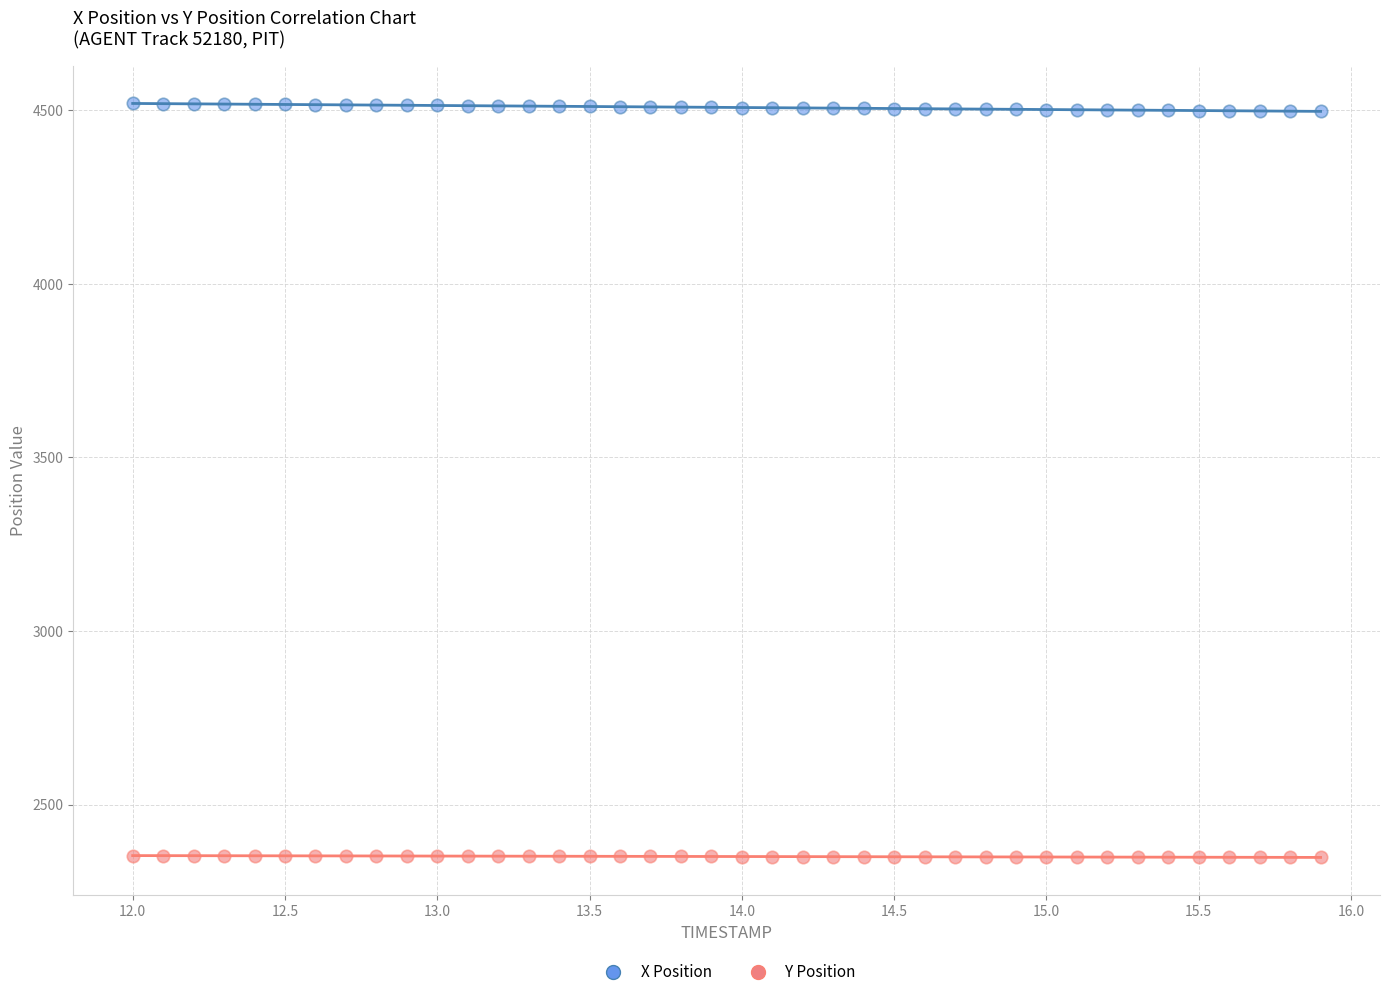

What are all the series names shown in the legend?

X Position, Y Position